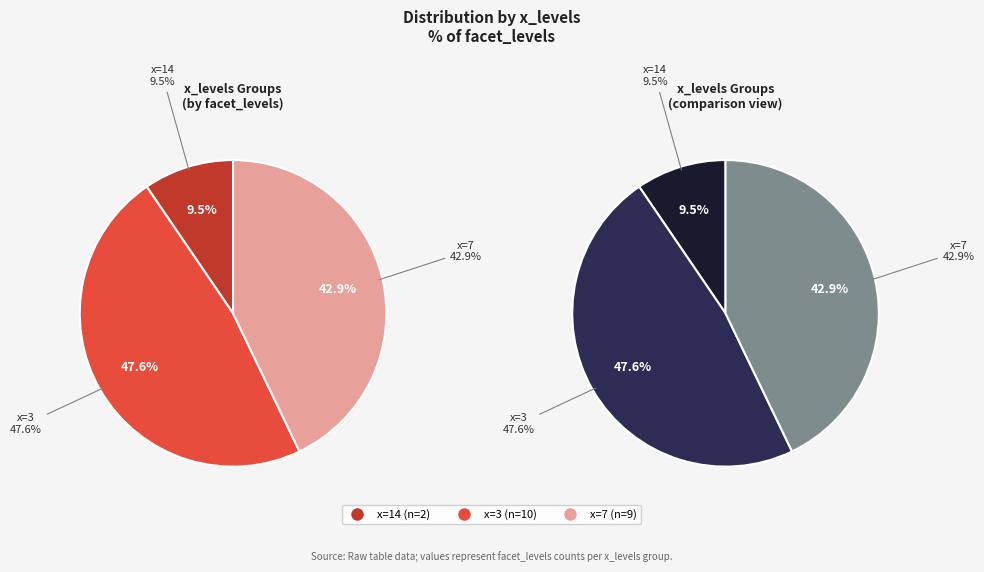

True or false: 3 accounts for 48% of the total.

True